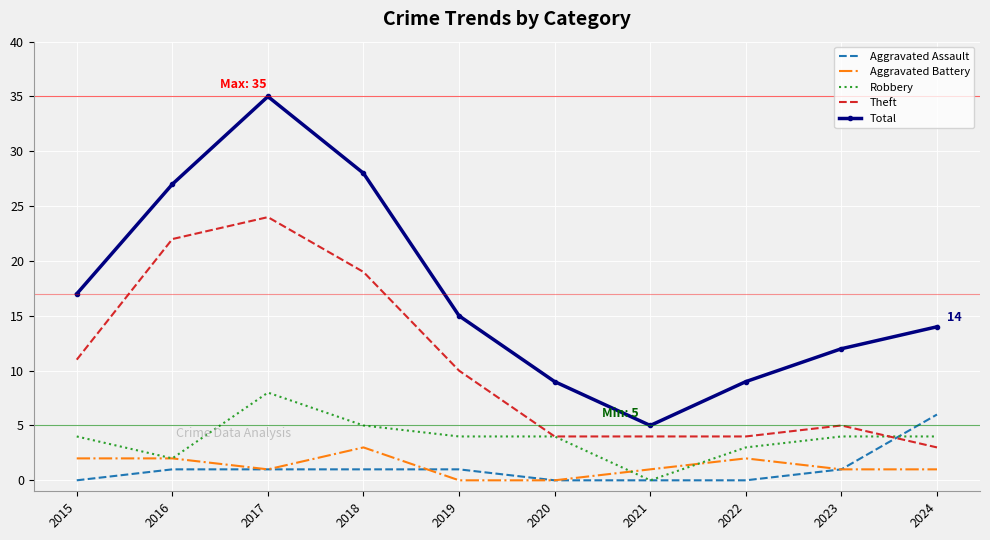

Which series has the largest range (max minus min)?

Total